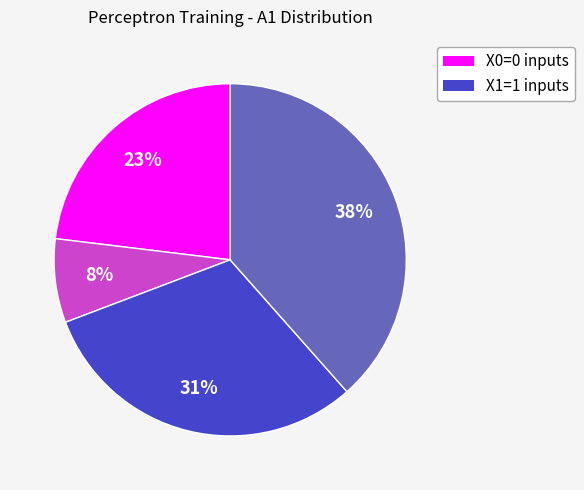

To the nearest percent, what is the average slice percentage?

25%